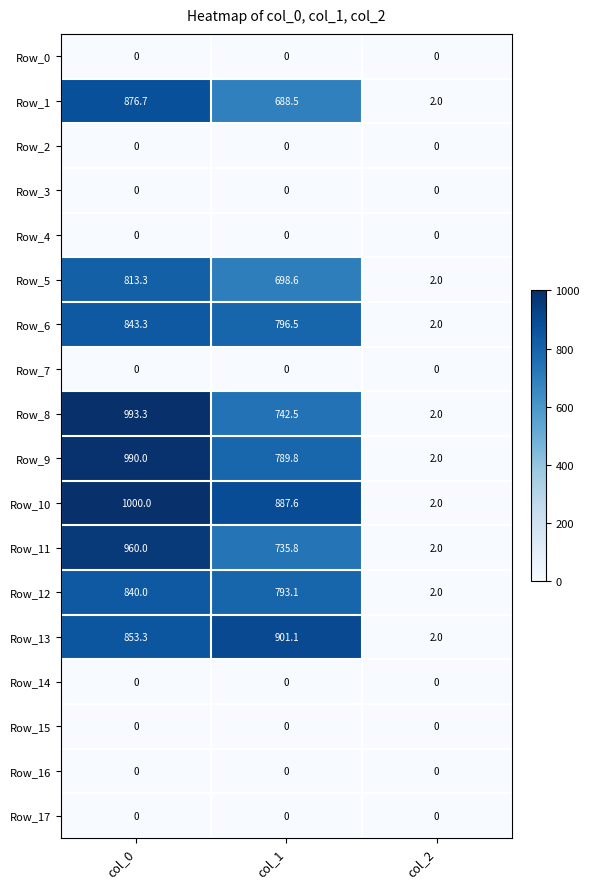

The value of Row_5 at col_1 is 1090.5. True or false?

False